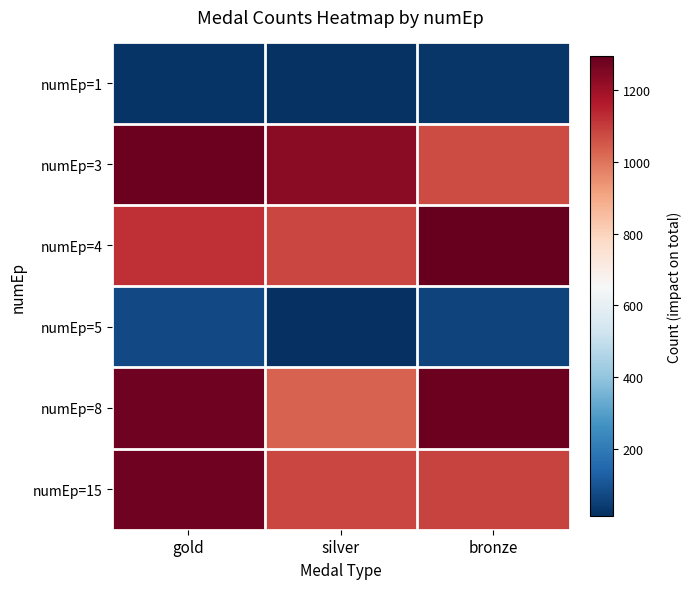

At bronze, list the series in order from largest to smallest.

numEp=4, numEp=8, numEp=15, numEp=3, numEp=5, numEp=1